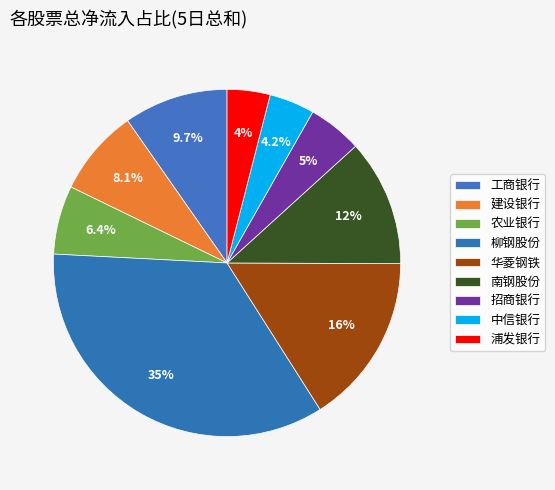

To the nearest percent, what is the difference between the 工商银行 and 浦发银行 slice percentages?

6%